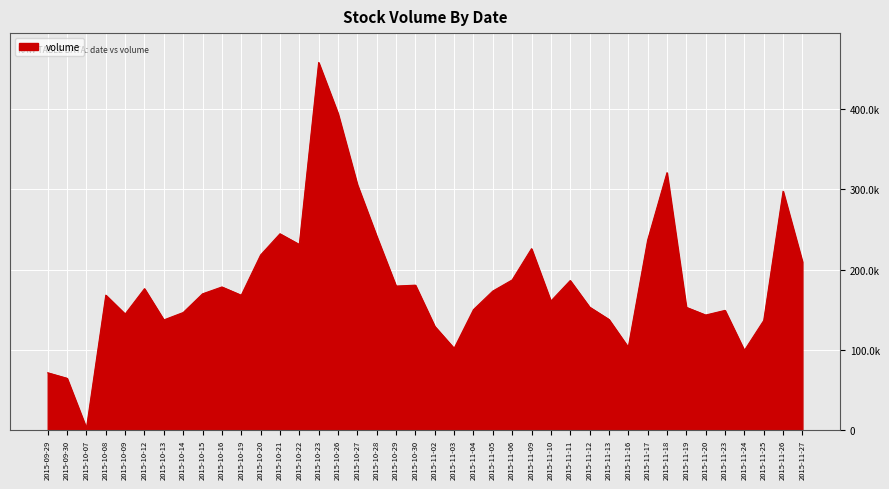

What is the minimum value shown in the chart?

2148.0